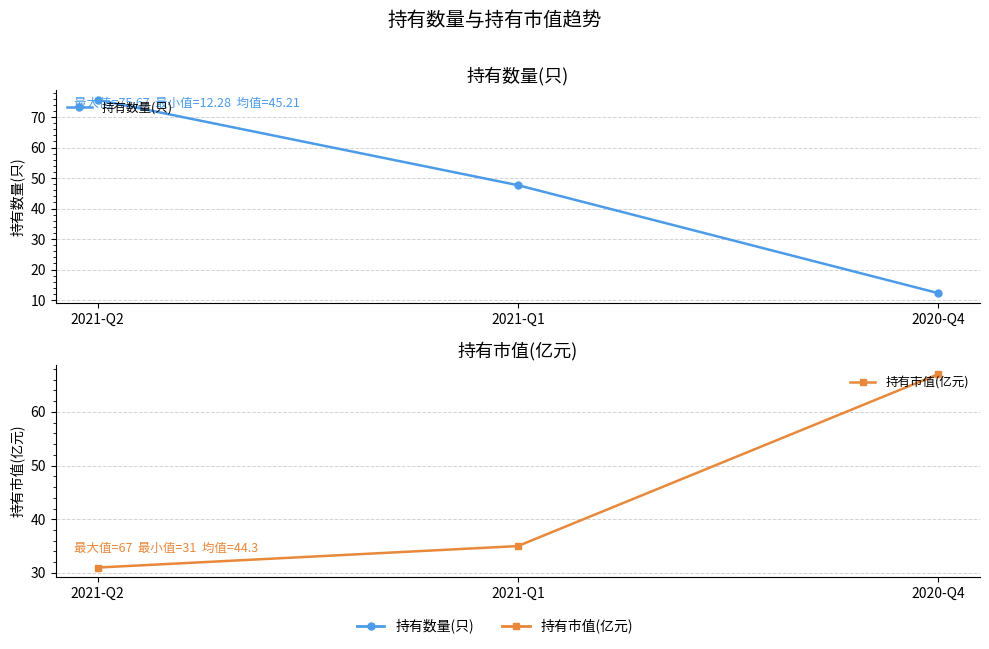

Reading left to right, list all the values displayed in this chart.

持有数量(只): 2021-Q2=75.7	2021-Q1=47.7	2020-Q4=12.3
持有市值(亿元): 2021-Q2=31.0	2021-Q1=35.0	2020-Q4=67.0